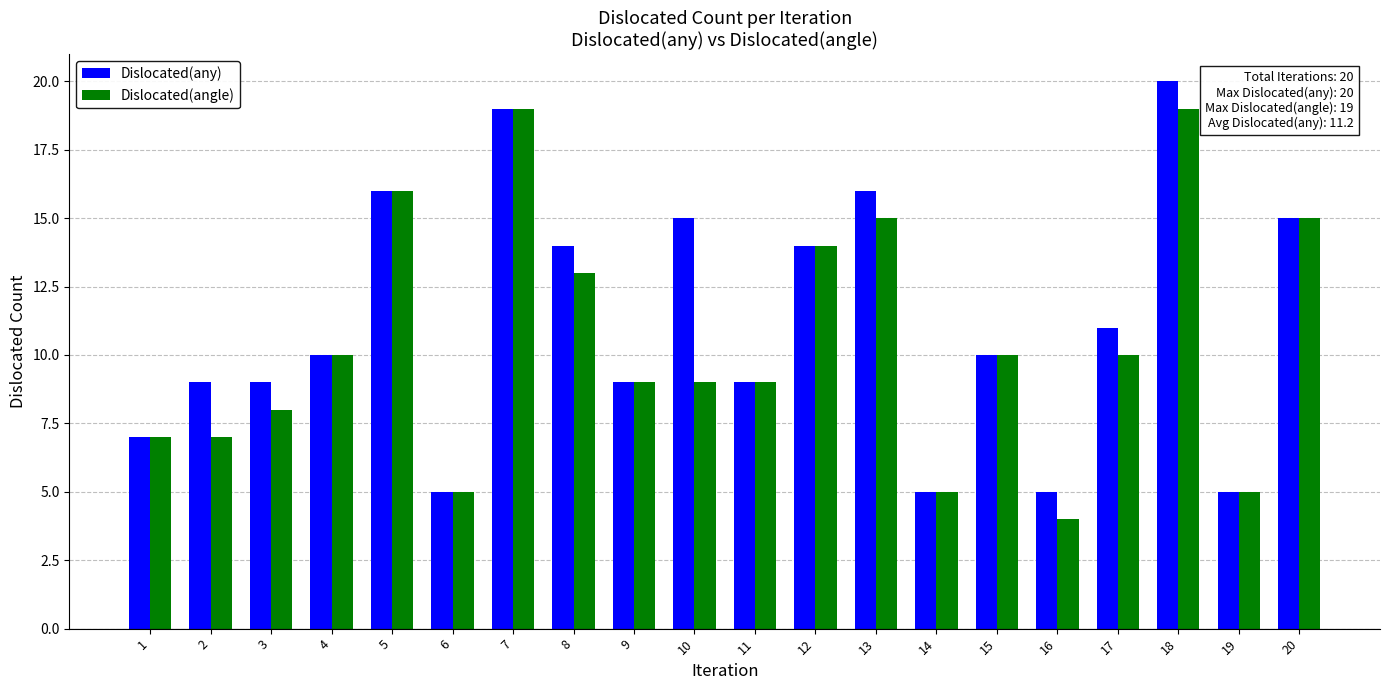

The Dislocated(angle) series shows 10 at 15. True or false?

True